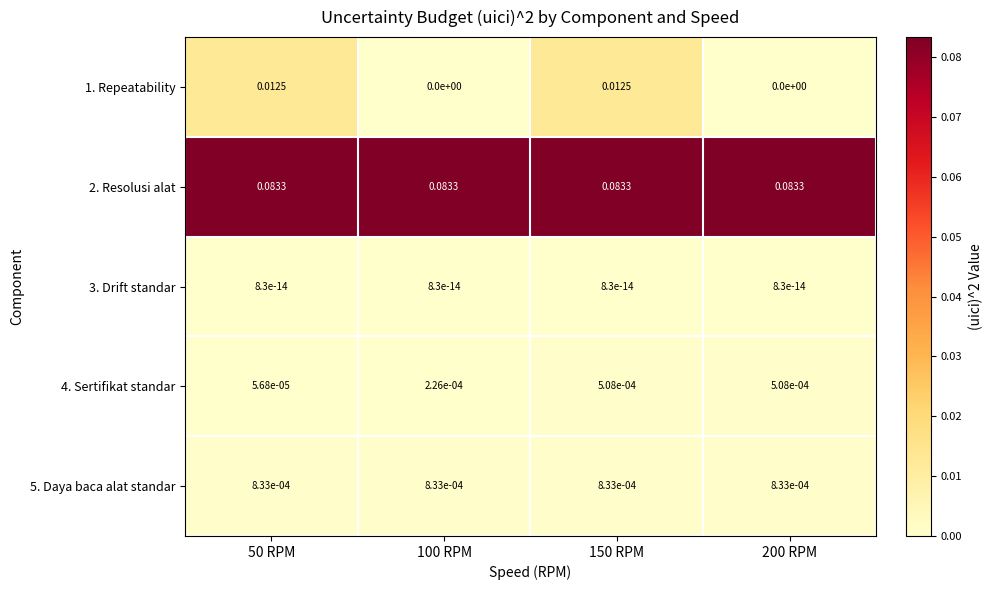

Is the value of 1. Repeatability at 200 RPM greater than the value of 5. Daya baca alat standar at 50 RPM?

No